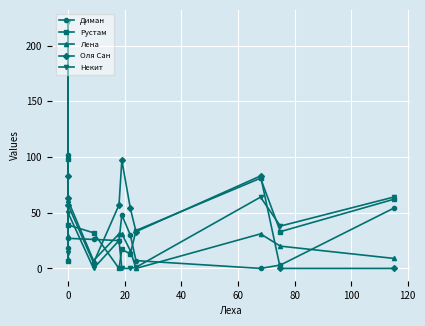

Rank the series by their maximum value, from highest to lowest.

Некит, Диман, Рустам, Оля Сан, Лена